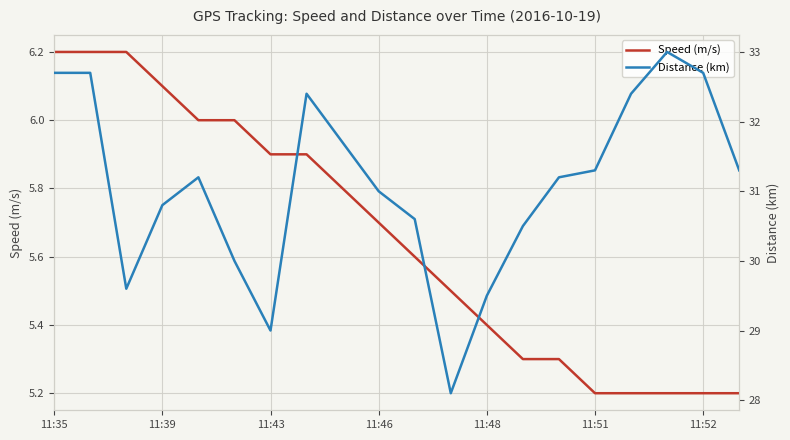

True or false: Speed (m/s) and Distance (km) cross at least once.

False